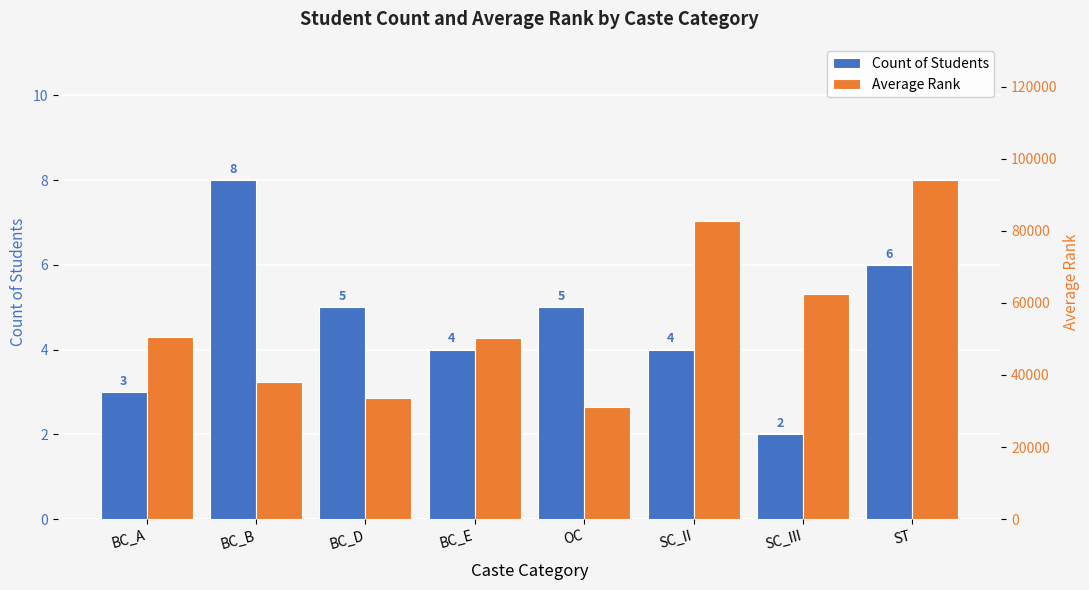

Which category has the lowest value across all series?

SC_III